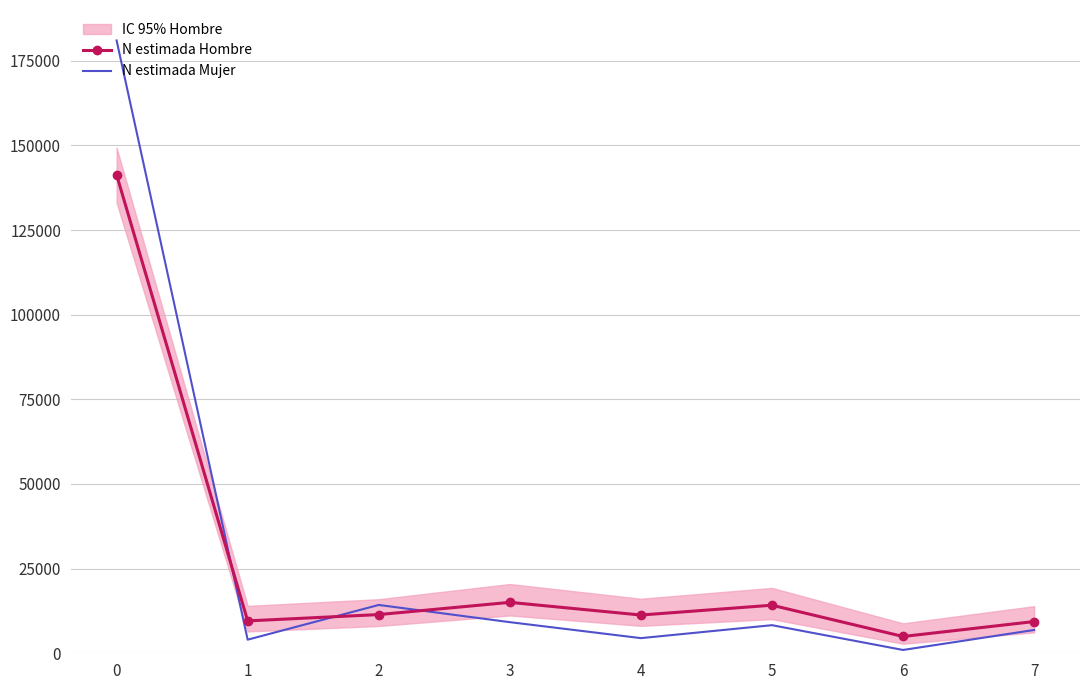

True or false: N estimada Mujer has a value of 8299 at 5.

True